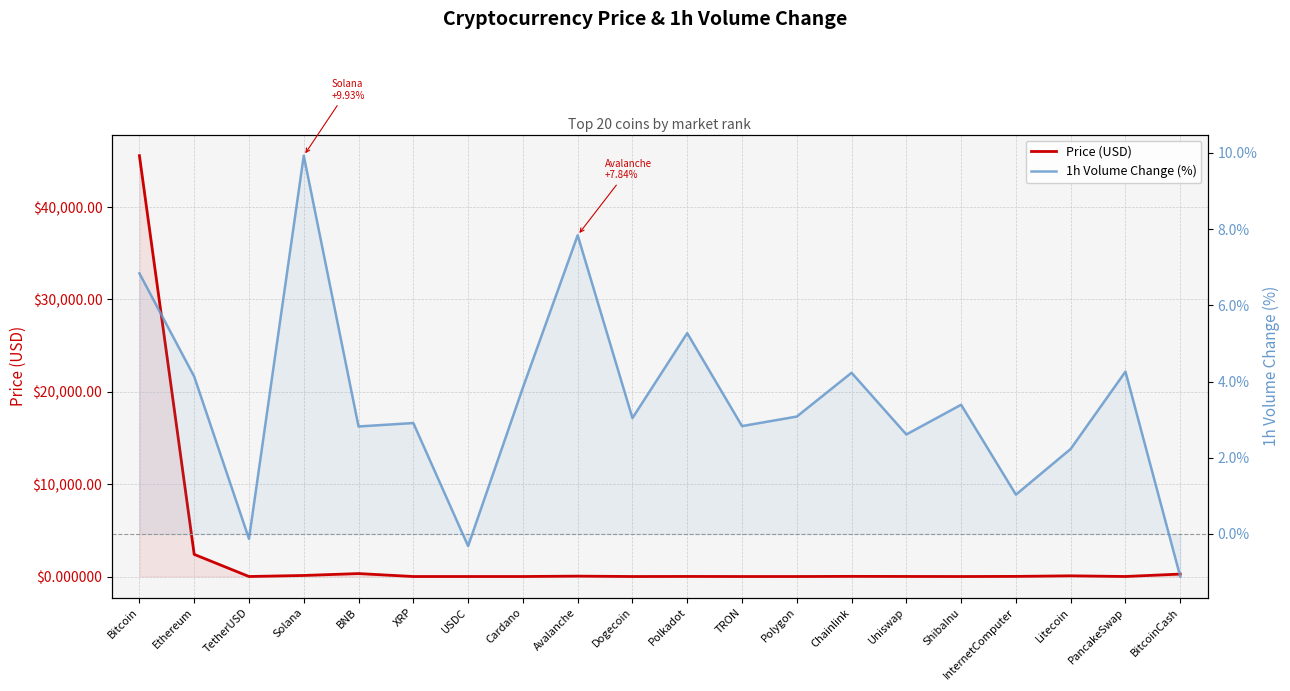

What is the value of the 1h Volume Change (%) point at the 6th from the left?

2.9